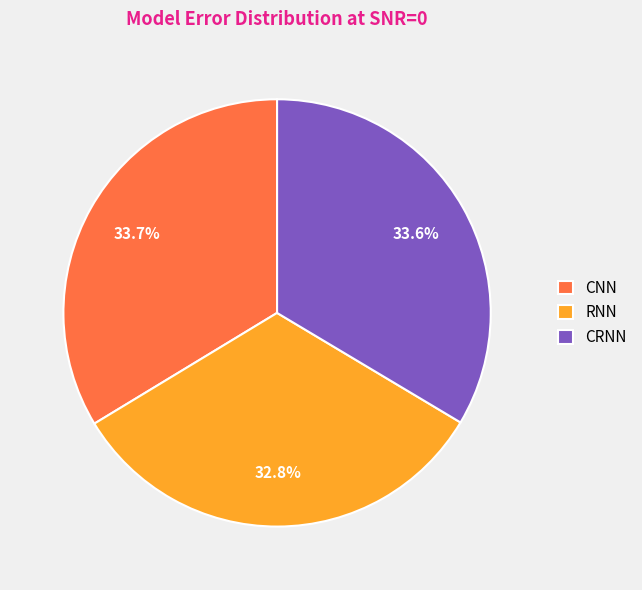

Is it true that RNN is 27% of the pie?

False